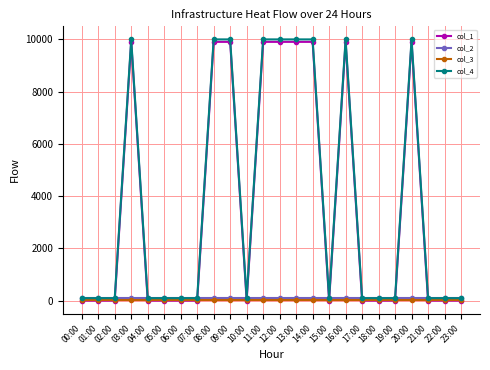

The col_4 series shows 94.6 at 01:00. True or false?

True